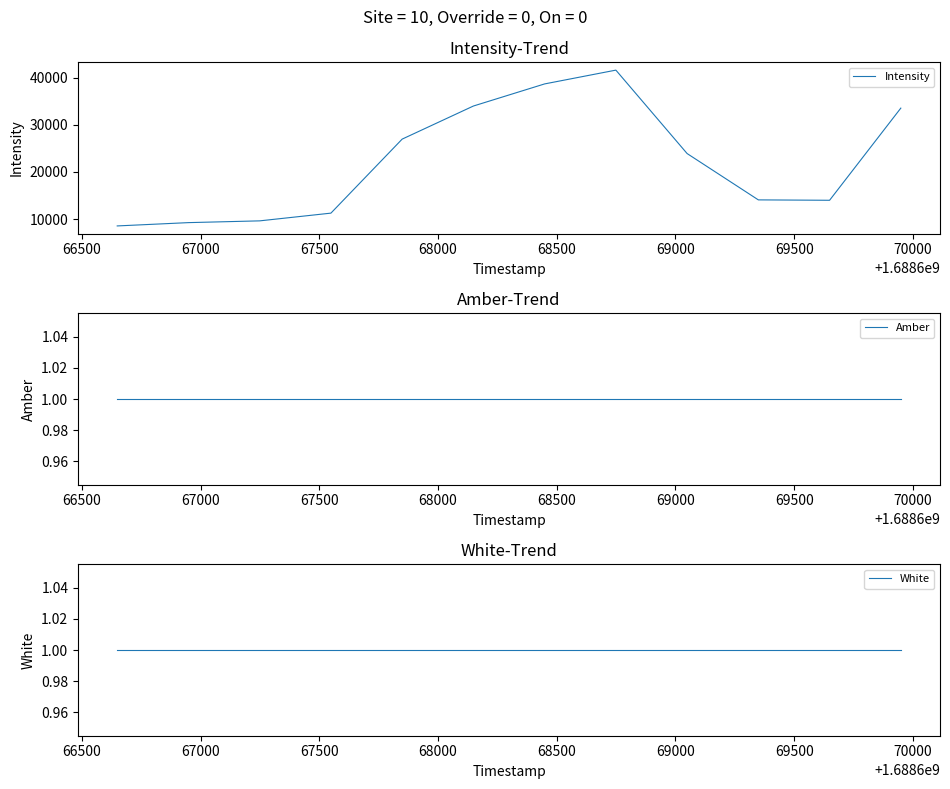

True or false: Intensity and White cross at least once.

False